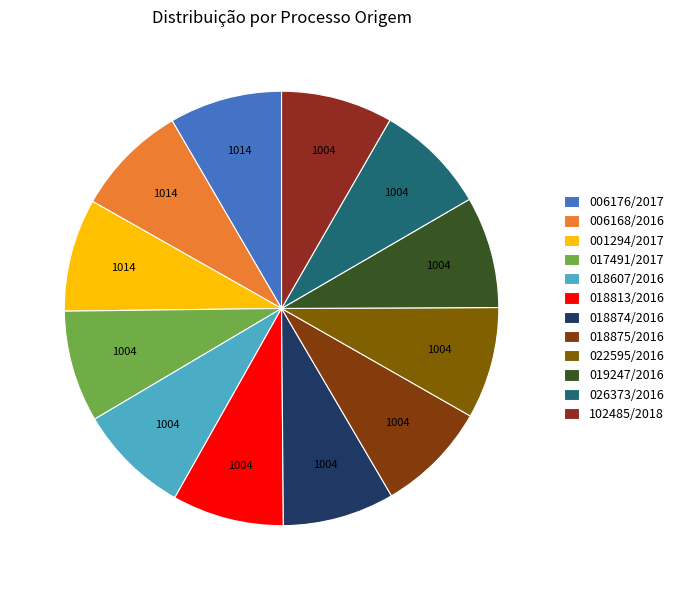

What is the smallest slice in the pie chart?

017491/2017